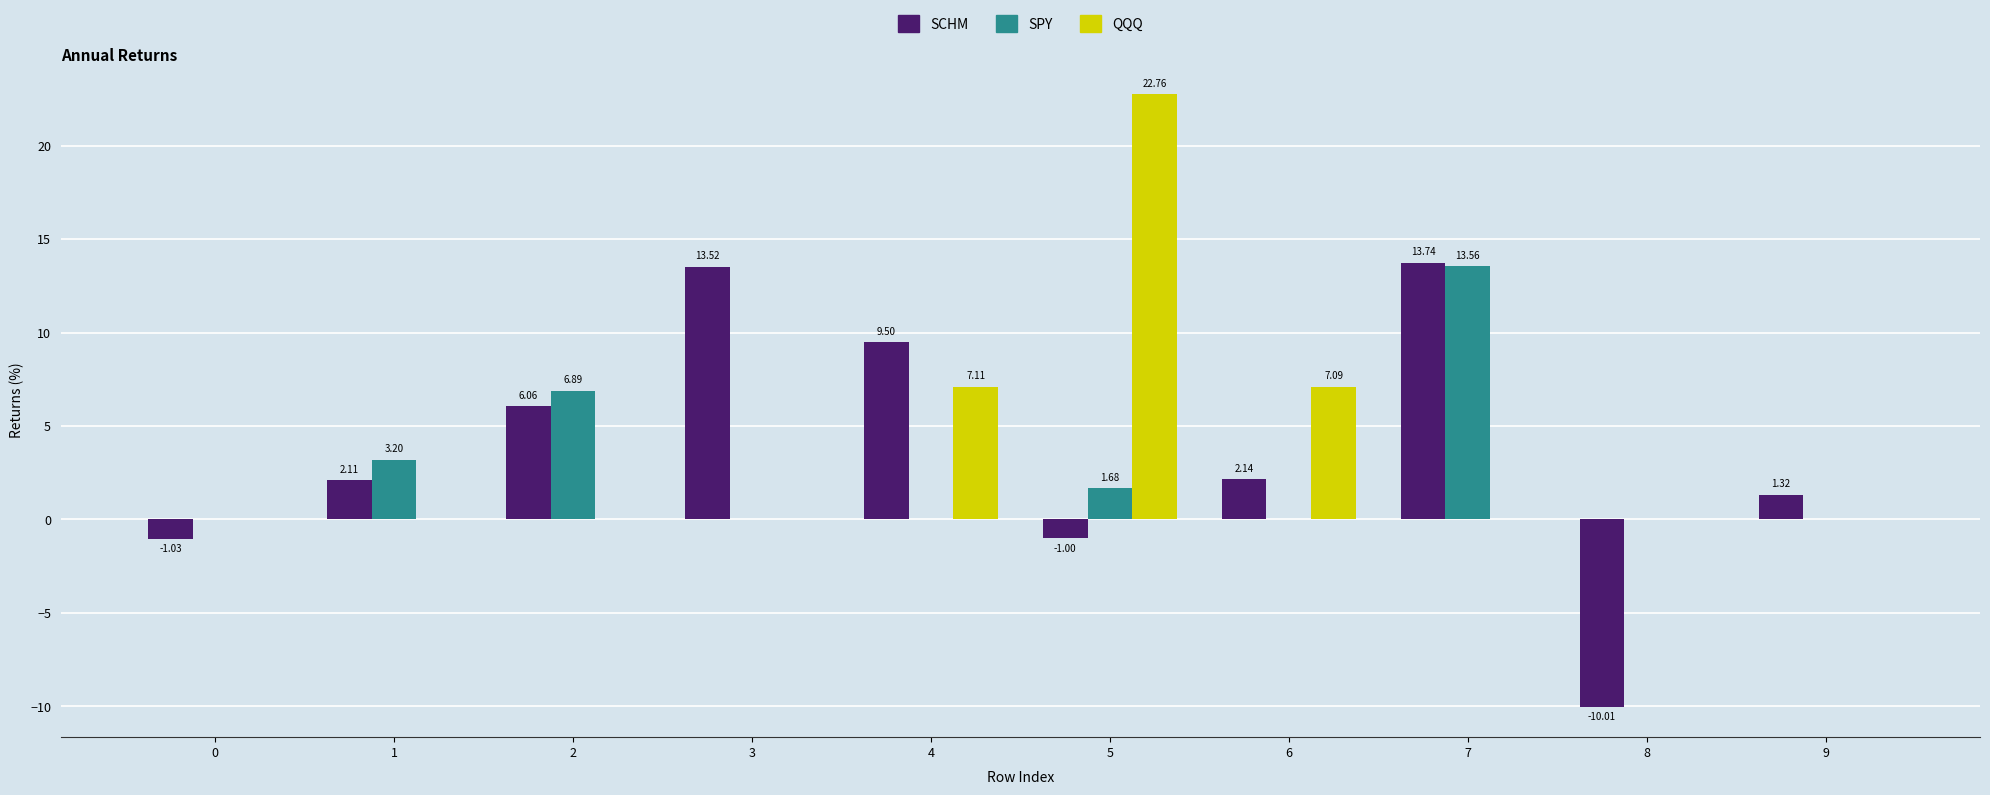

Is the value of SCHM at 9 greater than the value of SPY at 5?

No